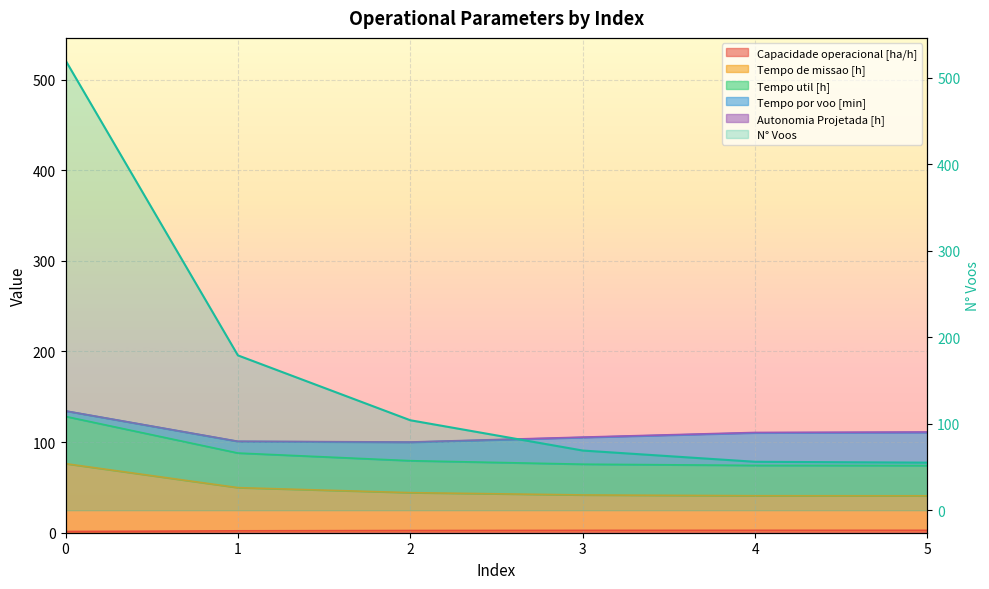

Reading left to right, extract all data points from this chart.

Capacidade operacional [ha/h]: 1.3	2.1	2.4	2.6	2.6	2.6
Tempo de missao [h]: 76.2	49.7	44.2	41.7	40.8	40.7
Tempo util [h]: 128.3	87.9	79.5	75.6	74.3	74.2
N° Voos: 520.0	179.0	104.0	69.0	56.0	55.0